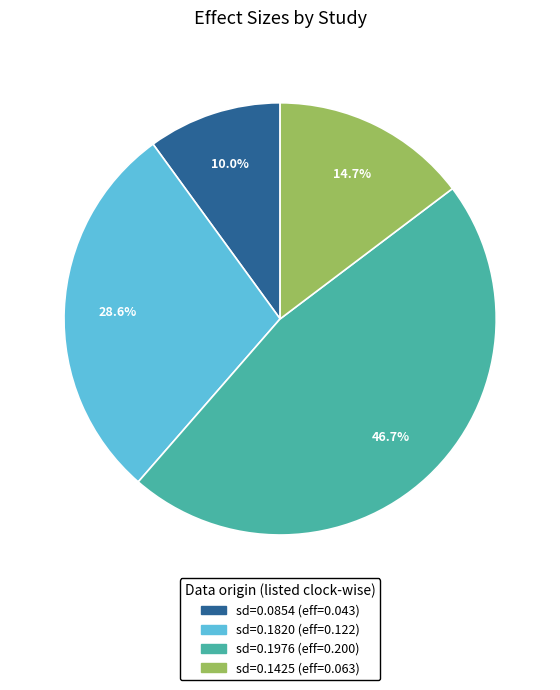

Which slice is the smallest?

sd=0.0854 (eff=0.043)